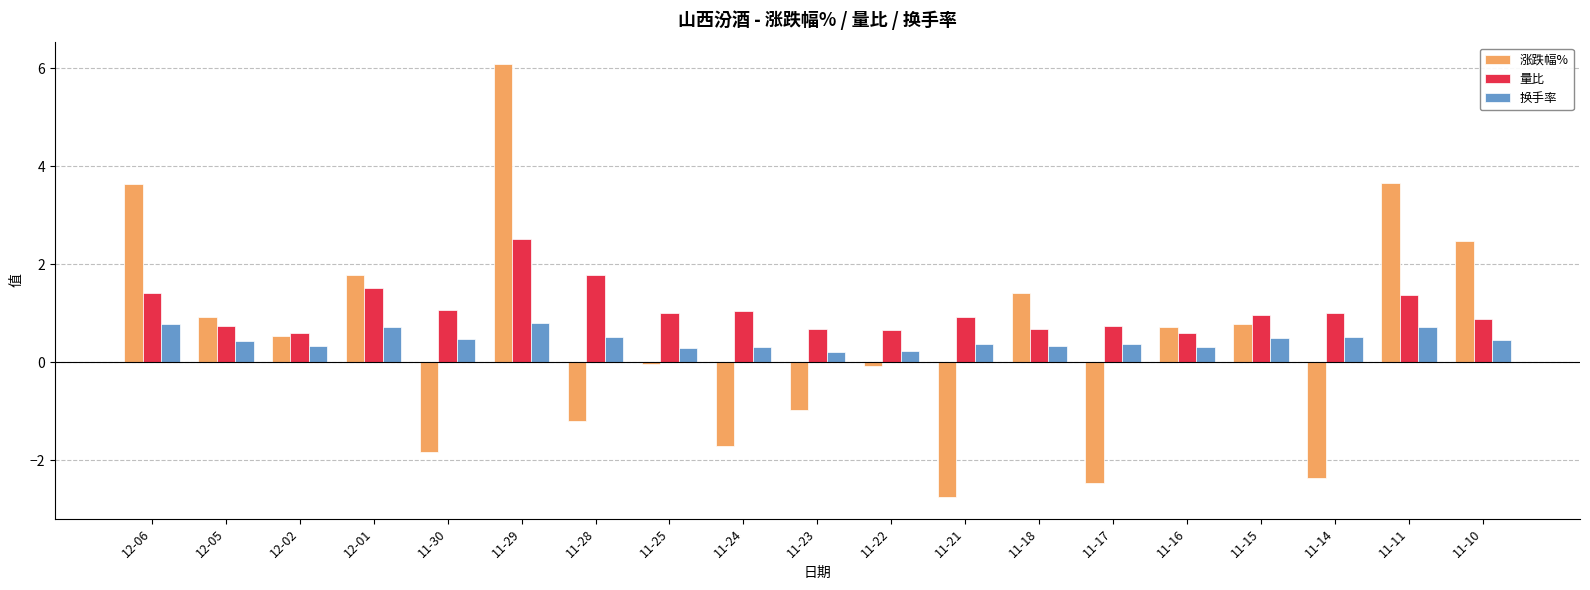

At which category is the sum across all series the highest?

11-29